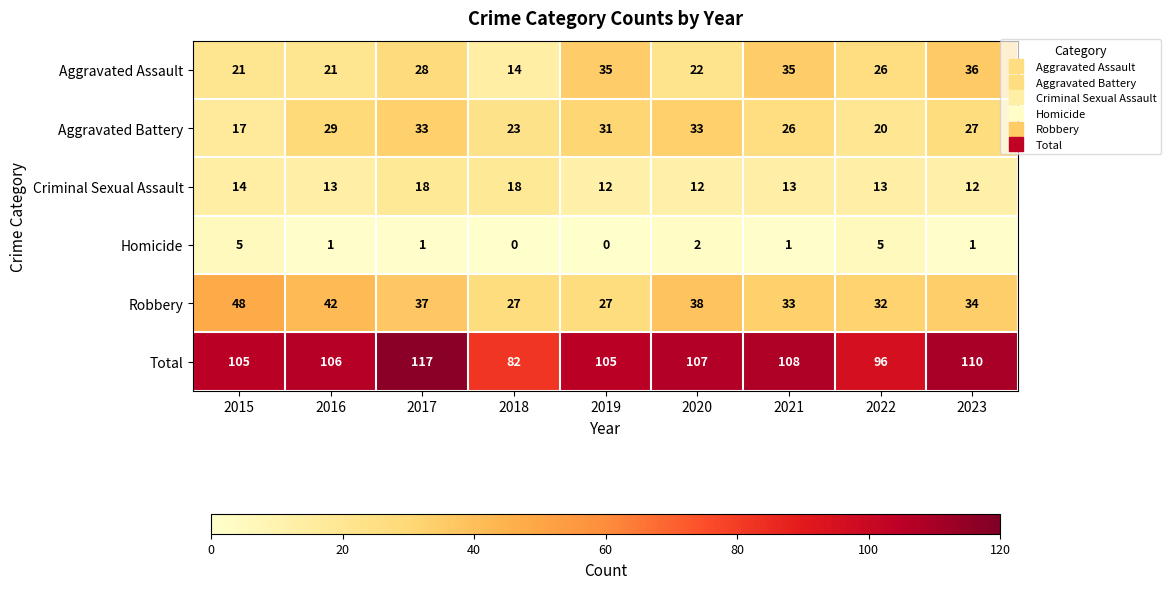

Where does the Robbery series first go above 34?

2015